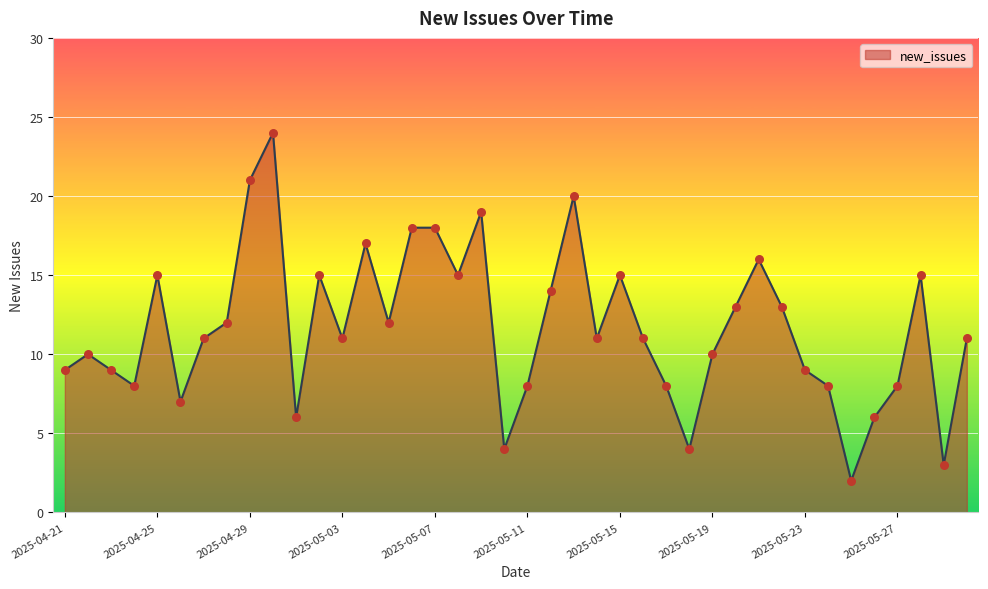

What is the maximum value shown in the chart?

24